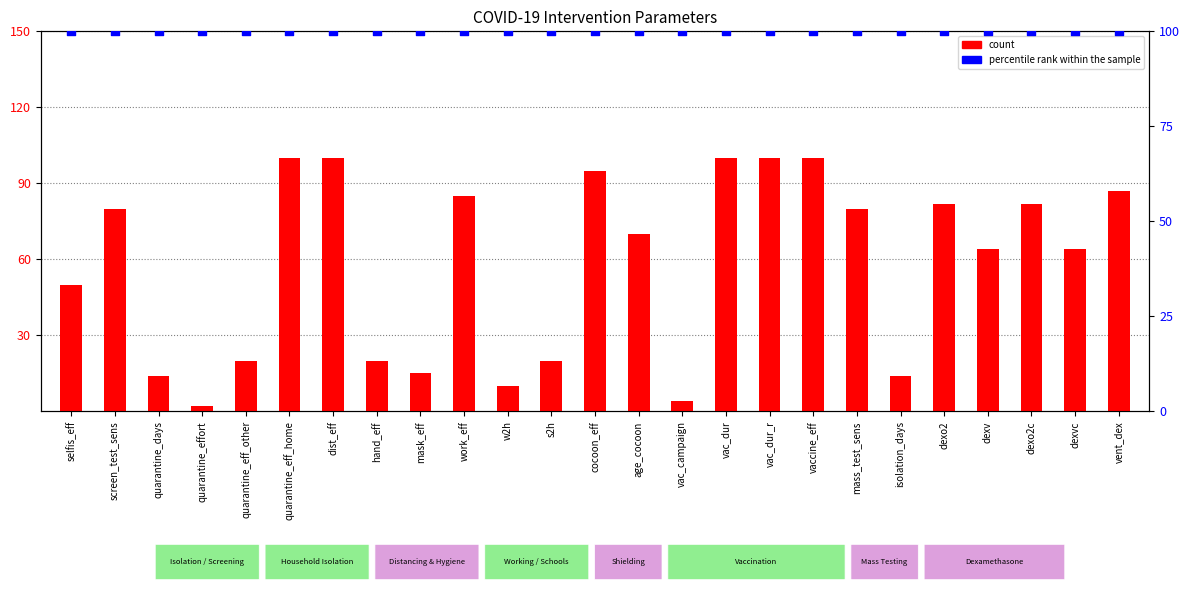

Which series has the largest Y range (max minus min)?

count